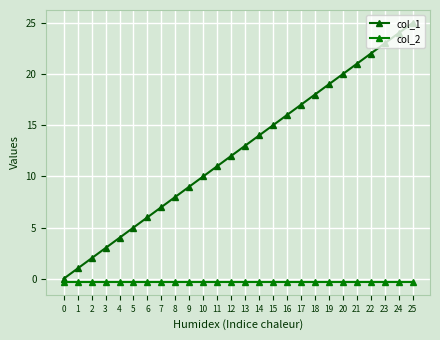

Rank the categories by col_1 value from highest to lowest.

25, 24, 23, 22, 21, 20, 19, 18, 17, 16, 15, 14, 13, 12, 11, 10, 9, 8, 7, 6, 5, 4, 3, 2, 1, 0